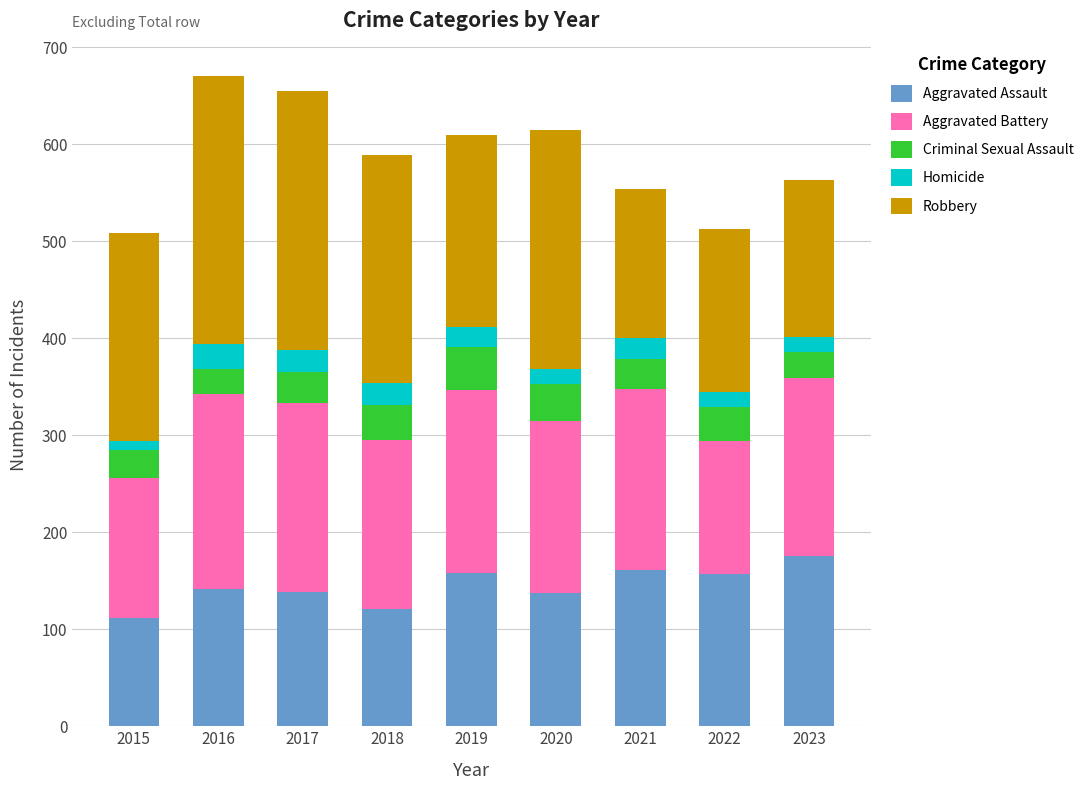

Is it true that Aggravated Assault equals 157 at 2022?

True